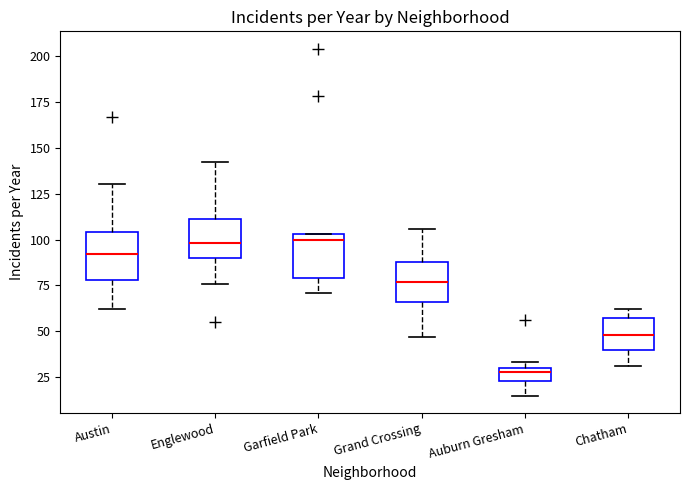

Where is the lower edge of the box for Garfield Park on the y-axis? The values are not printed on the chart, so give them approximately, as read against the axis.

80